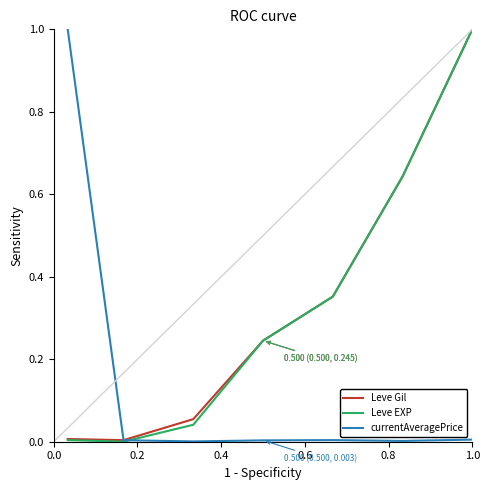

What is the highest value of the Leve EXP series?

1.0